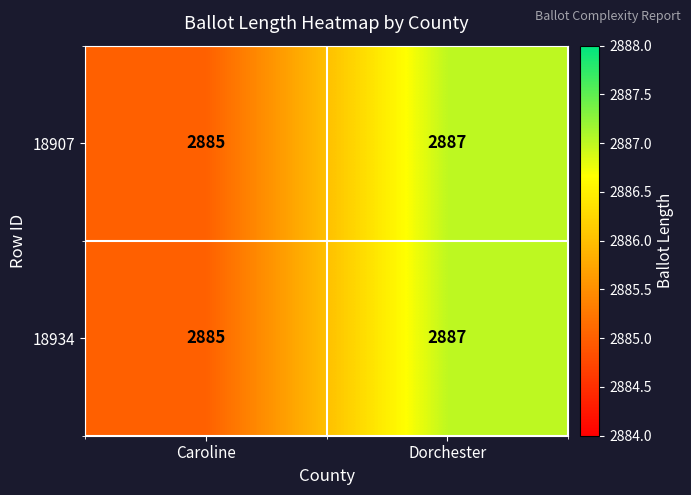

Rank the categories by 18907 value from highest to lowest.

Dorchester, Caroline